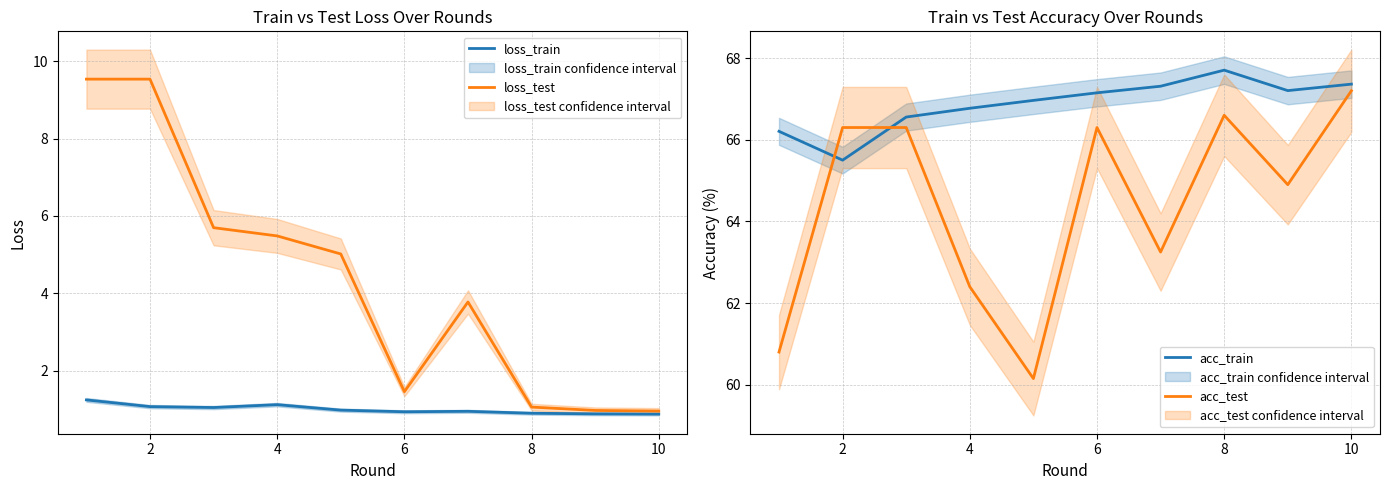

How many interior local valleys does the loss_train series have?

2